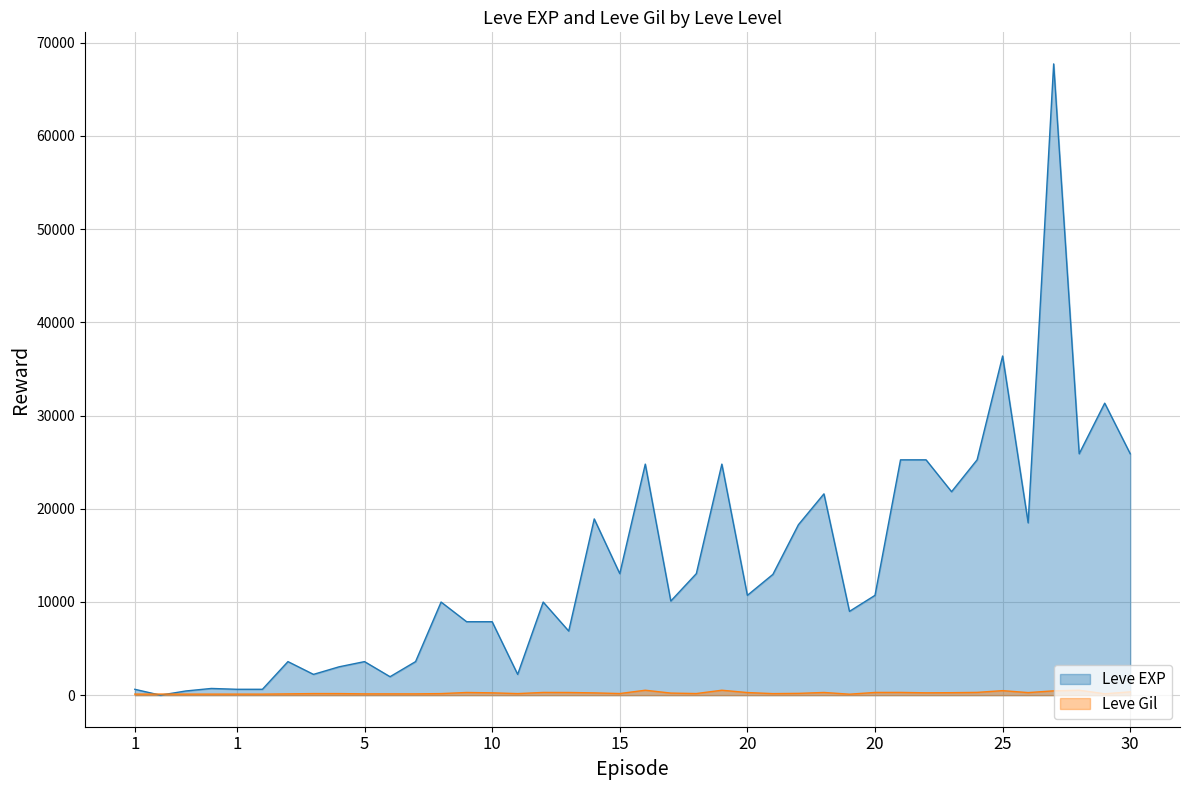

Which category has the lowest value across all series?

1